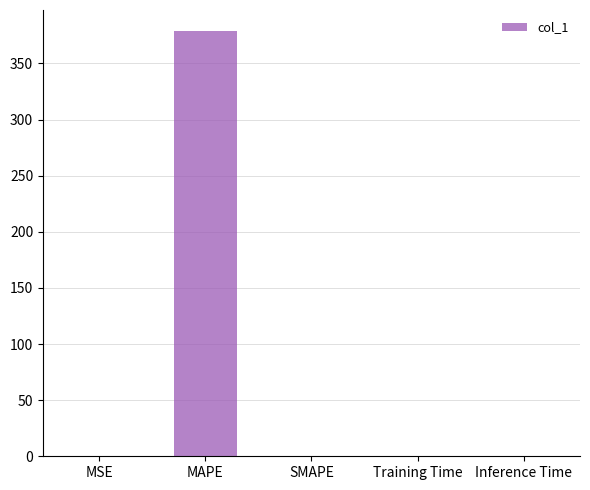

Between MAPE and Training Time, which is larger?

MAPE